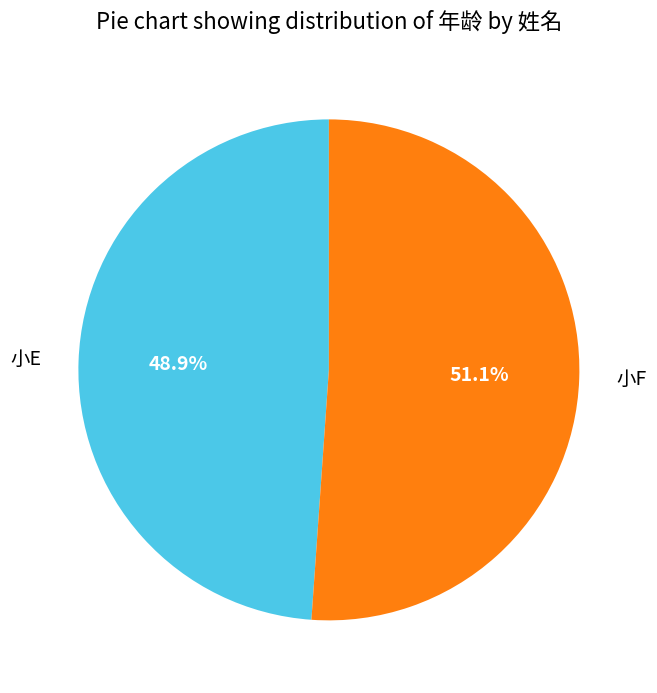

Does 小F account for over 50% of the chart?

Yes